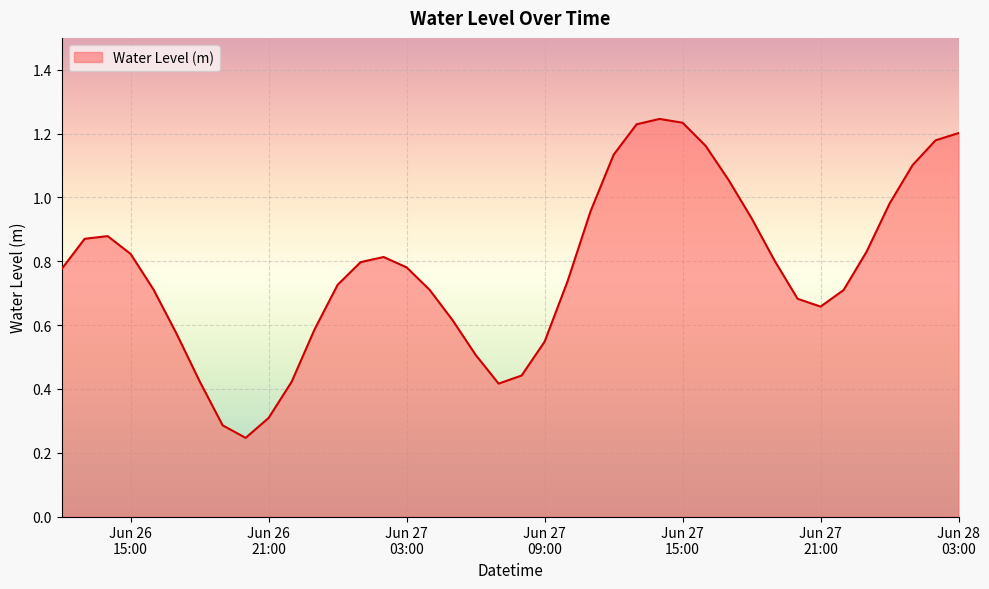

Does the chart have visible grid lines?

Yes